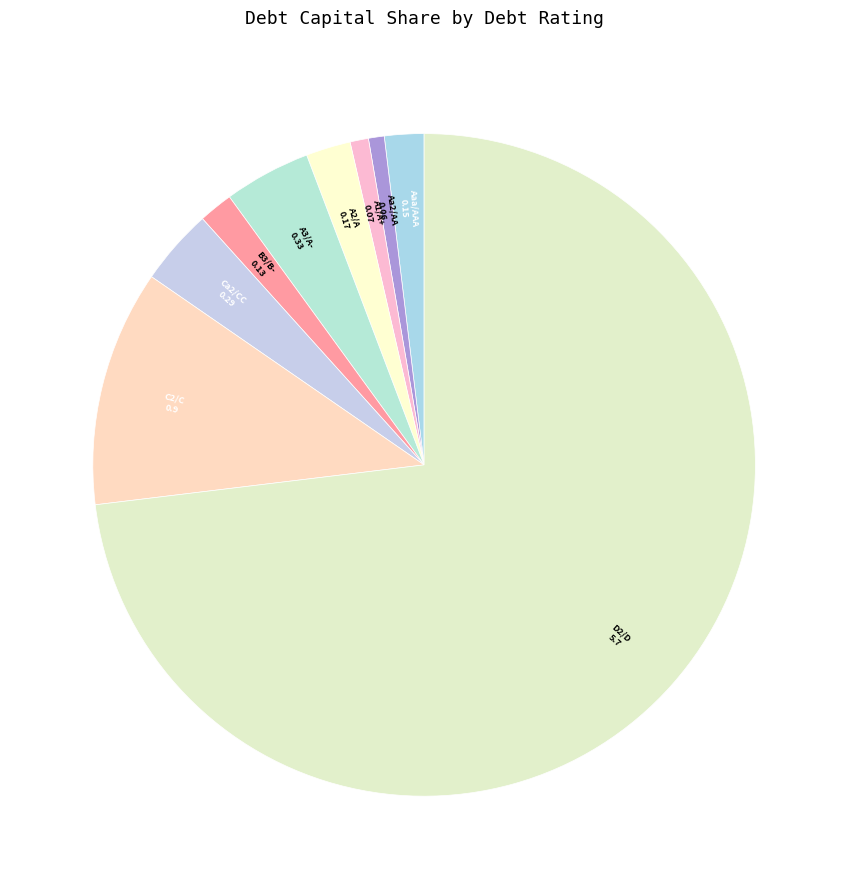

What is the majority slice?

D2/D